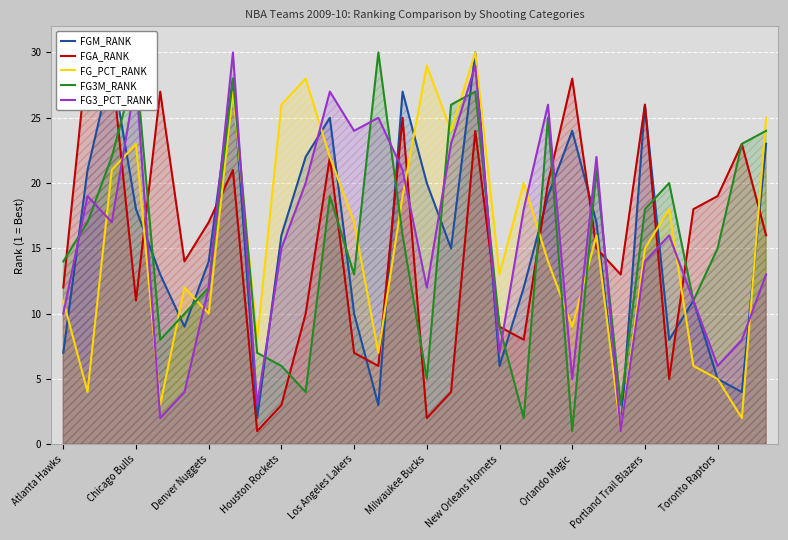

What is the approximate value of FG_PCT_RANK at 20?

14